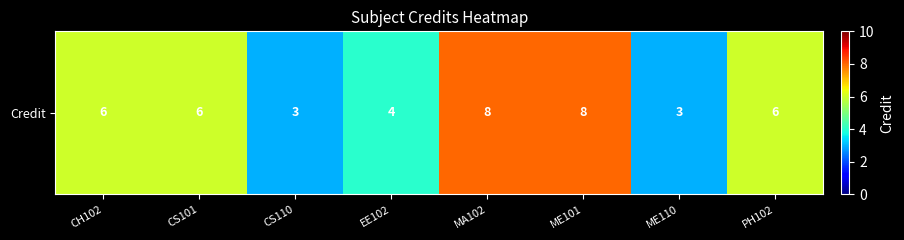

What is the greatest value displayed?

8